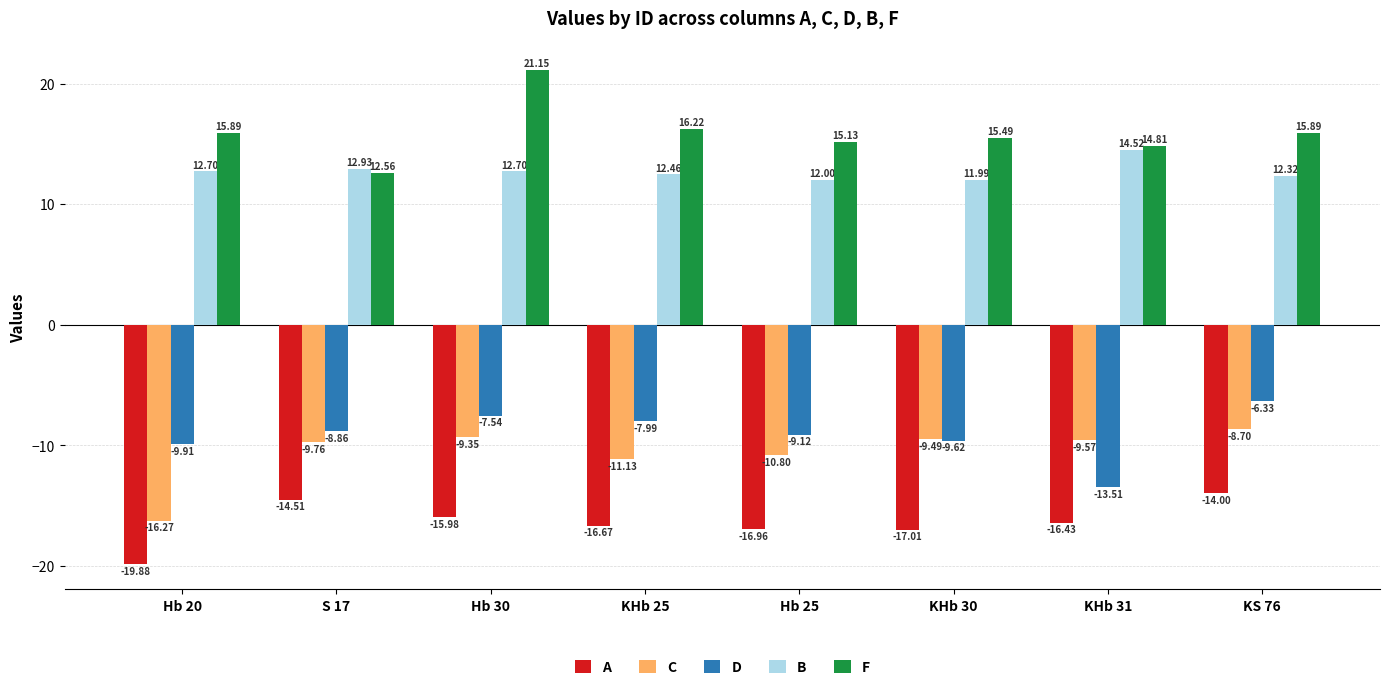

At which category is the sum across all series the highest?

Hb 30